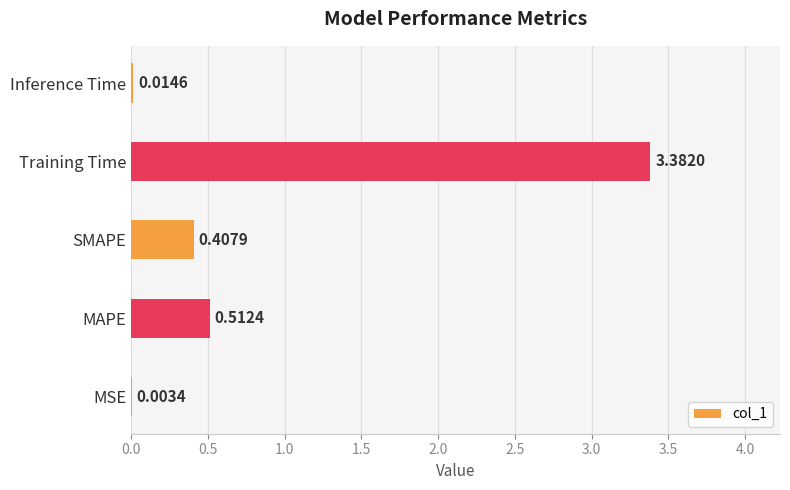

Count the number of categories in the chart.

5